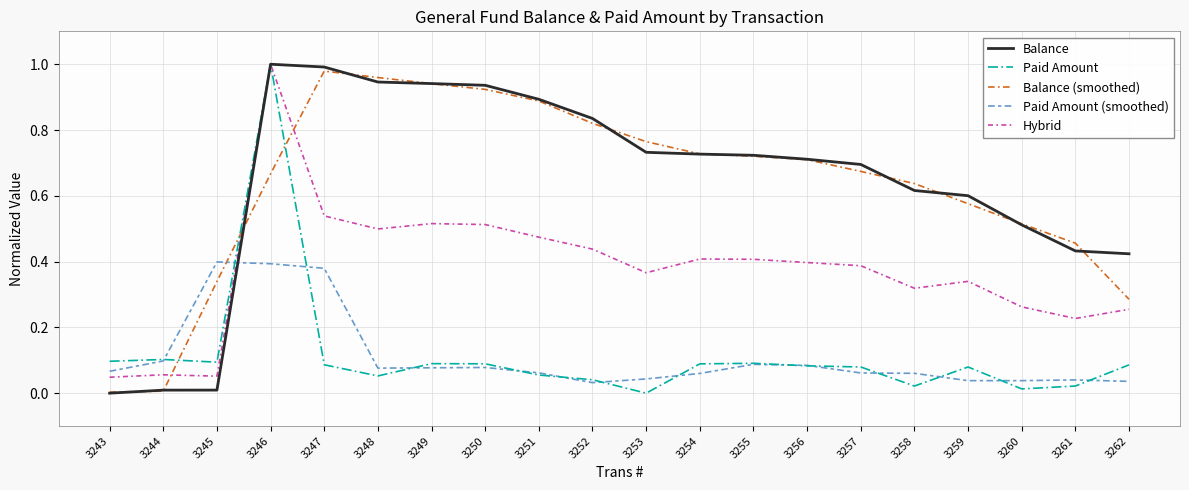

What is the total value across all series at 3258?

1.7